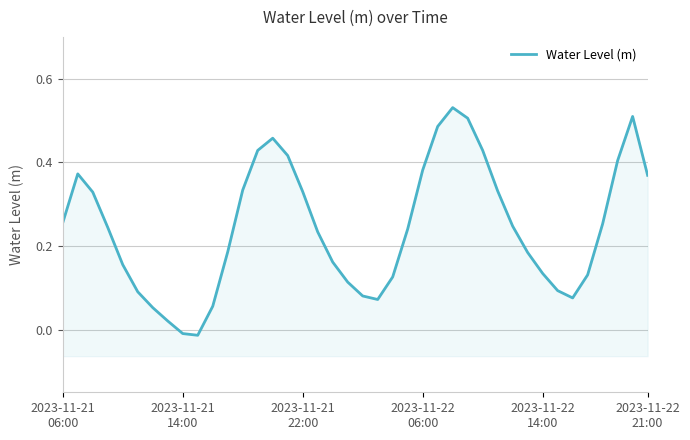

Reading right to left, extract all data points from this chart.

0.4	0.5	0.4	0.3	0.1	0.1	0.1	0.1	0.2	0.2	0.3	0.4	0.5	0.5	0.5	0.4	0.2	0.1	0.1	0.1	0.1	0.2	0.2	0.3	0.4	0.5	0.4	0.3	0.2	0.1	-0.0	-0.0	0.0	0.1	0.1	0.2	0.2	0.3	0.4	0.3